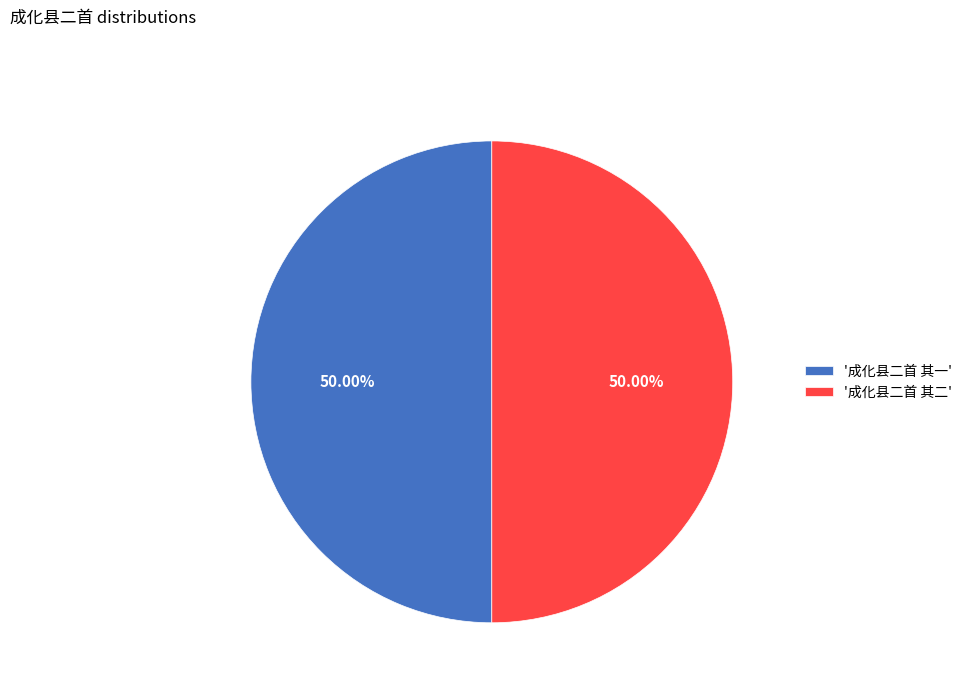

Combined, do '成化县二首 其二' and '成化县二首 其一' account for over 50%?

Yes